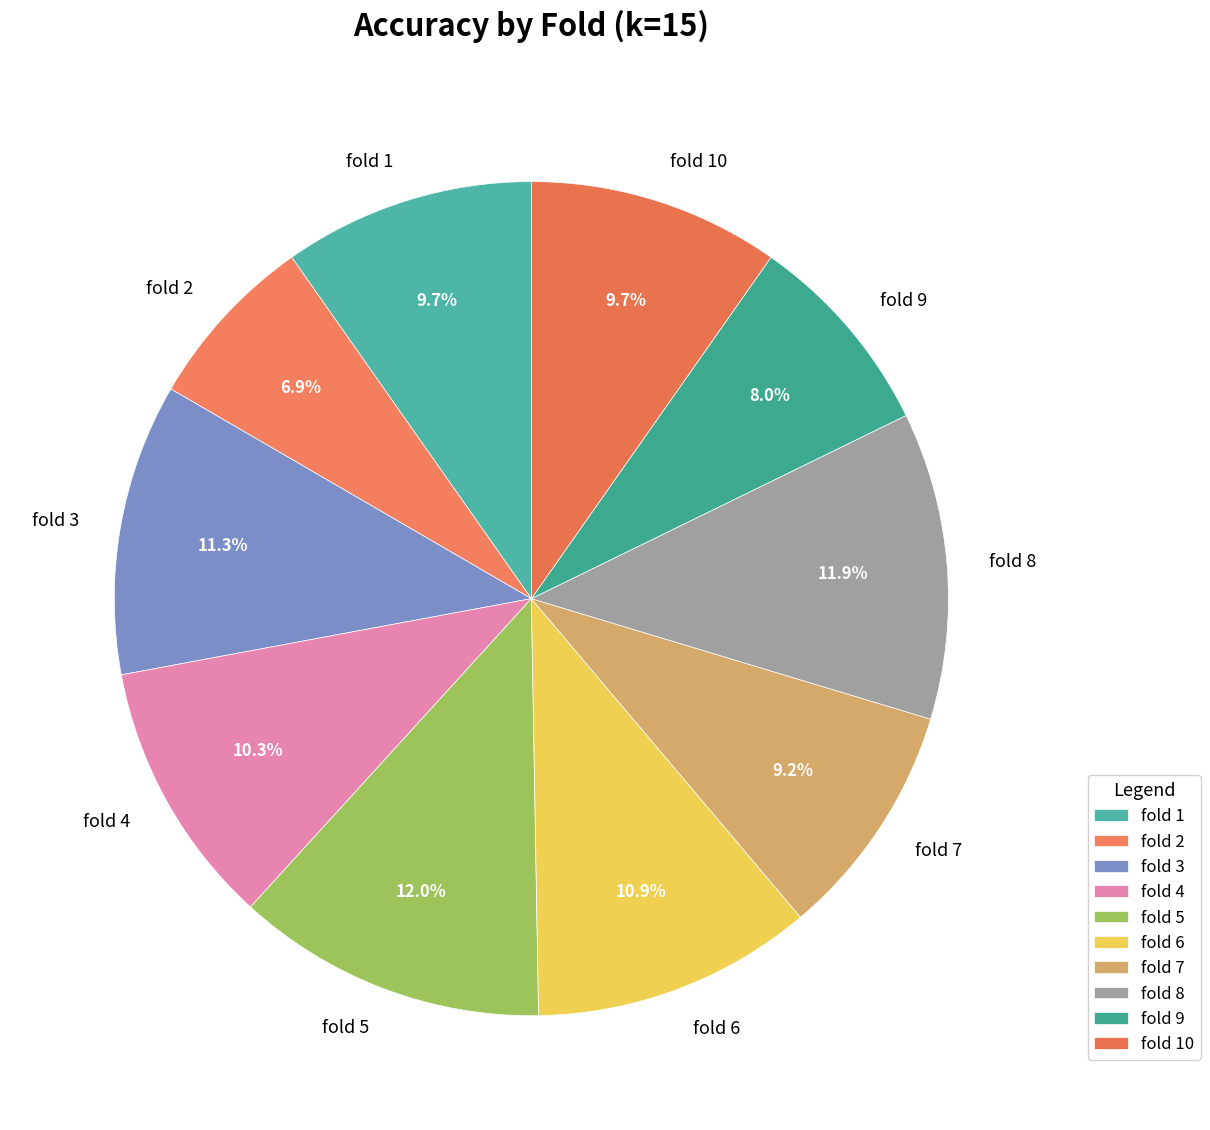

Between fold 1 and fold 6, which is larger?

fold 6